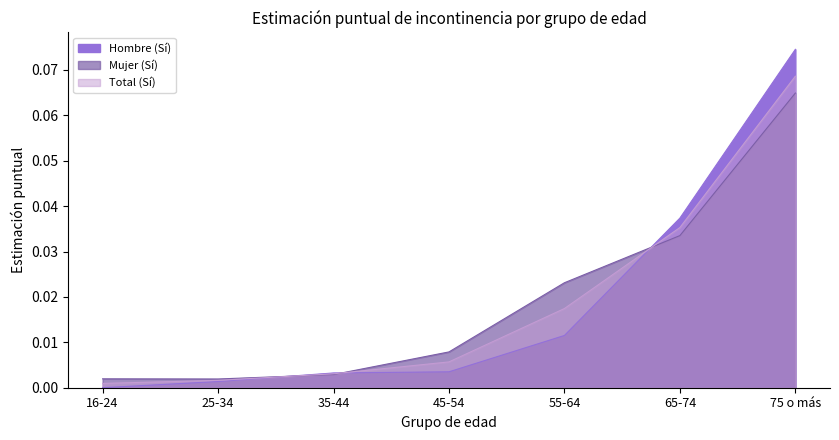

How many distinct data groups are displayed?

3